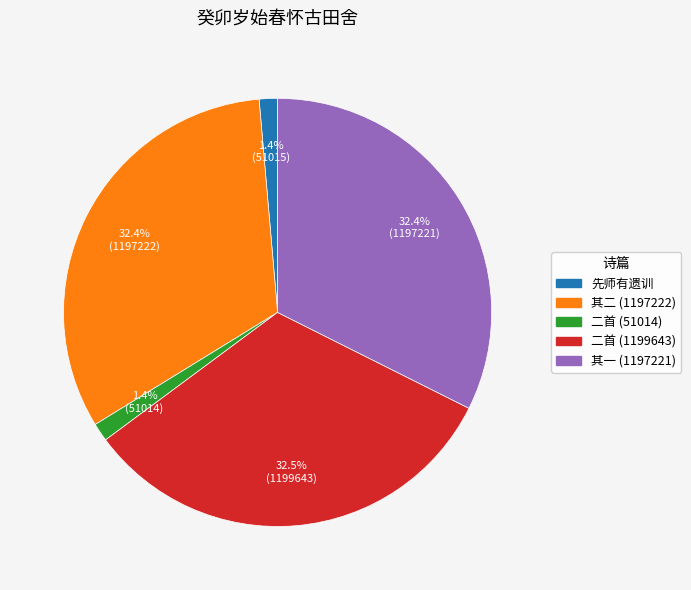

To the nearest percent, what is the average slice percentage?

20%